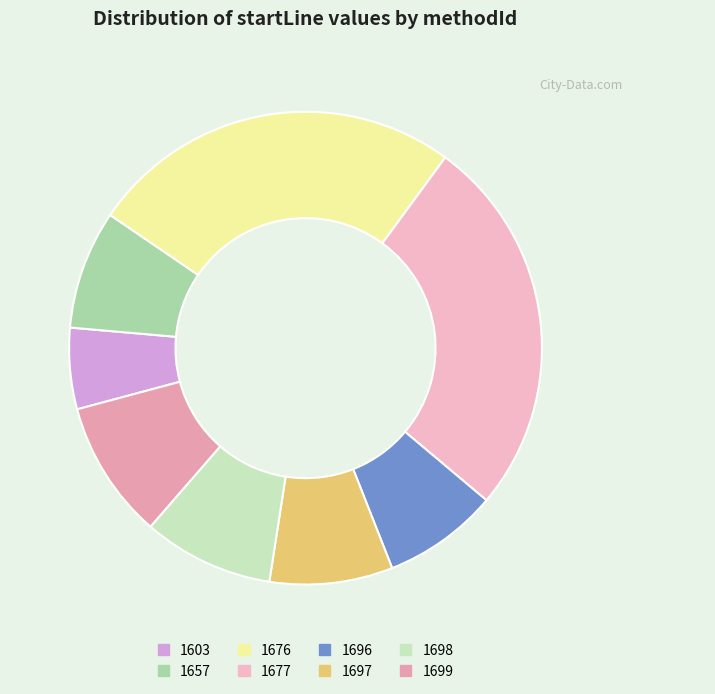

Count the number of slices in the pie.

8